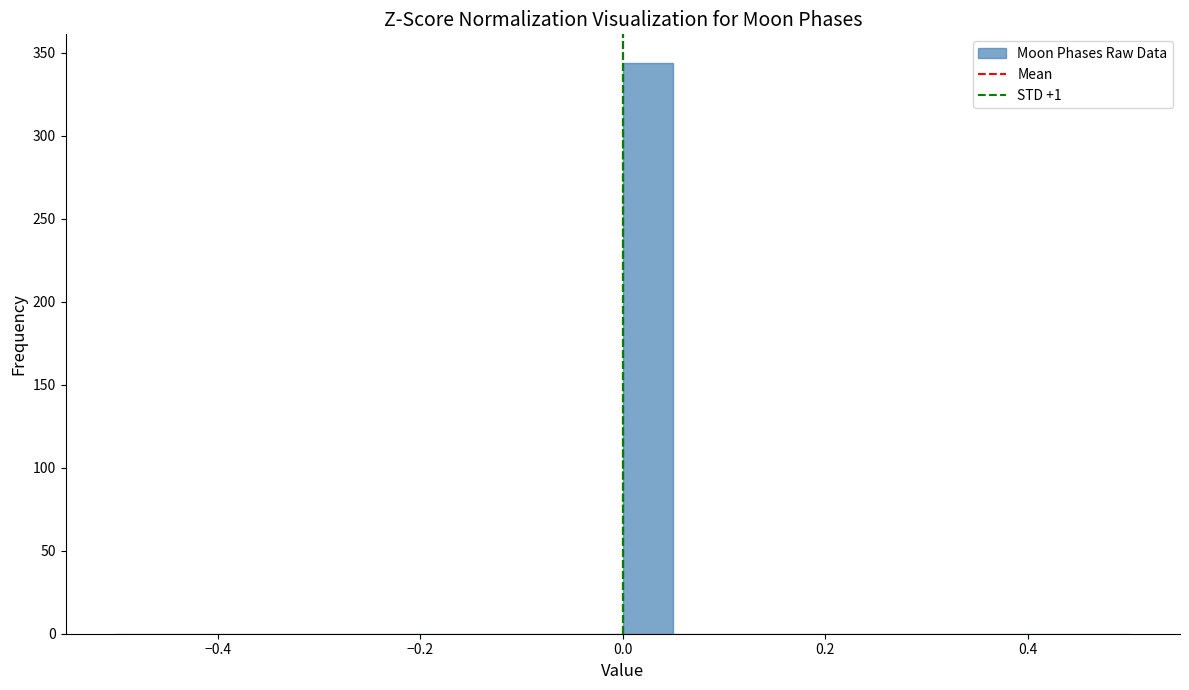

Around what value on the x-axis is the tallest bar? Give the approximate position of its centre, as read against the axis.

0.02